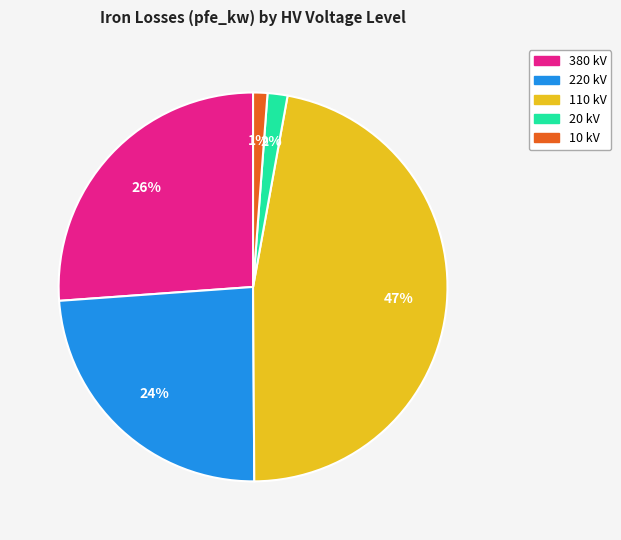

Is there any slice that represents more than half of the pie?

No